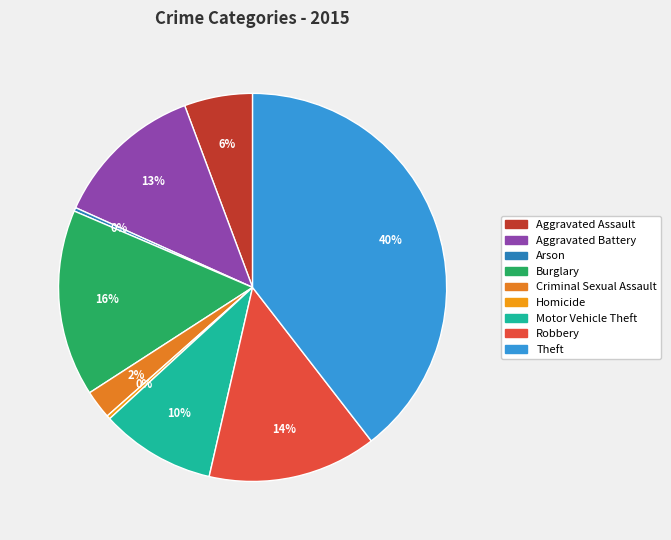

To the nearest percent, what is the average slice percentage?

11%